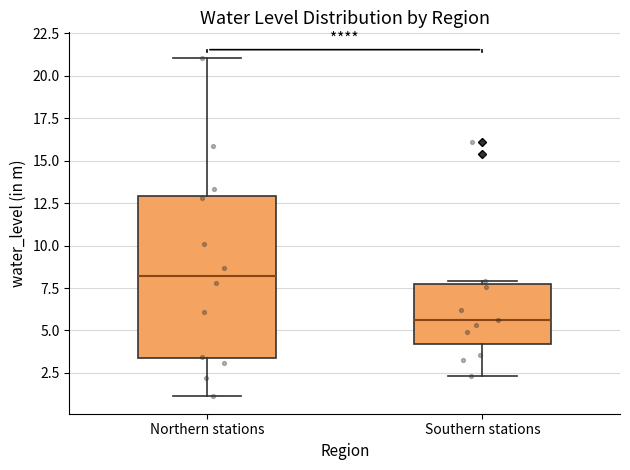

Reading left to right, transcribe this box plot: for each box, give where its median line is, the range the box spans, and where its two whiskers end, as read against the y-axis. The values are not printed on the chart, so give them approximately, as read against the axis.

Northern stations: median 8.0, box 3.5 to 13.0, whiskers 1.0 to 21.0
Southern stations: median 5.5, box 4.0 to 7.5, whiskers 2.5 to 8.0